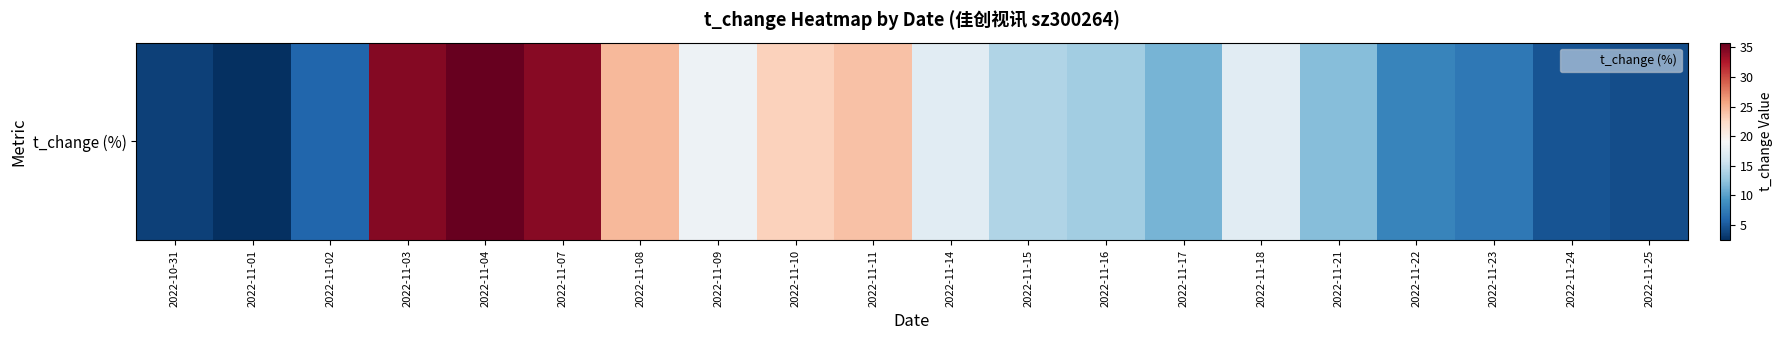

Is it true that the value at 2022-11-02 is 5.8?

True